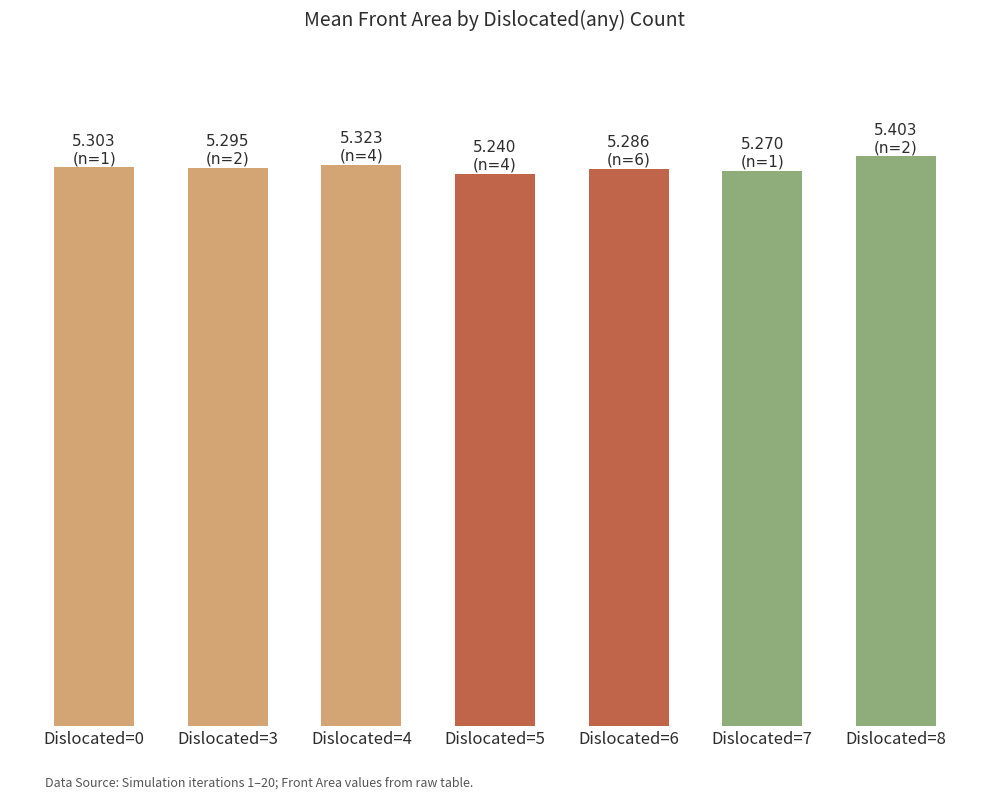

Does the chart contain any negative values?

No